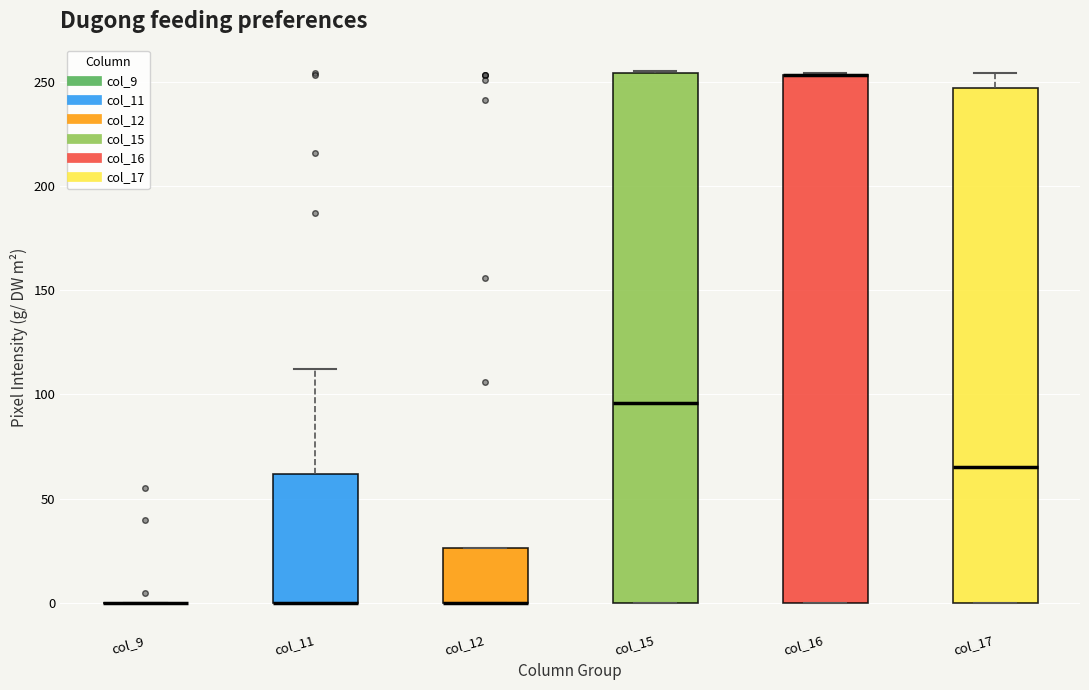

Reading left to right, transcribe this box plot: for each box, give where its median line is, the range the box spans, and where its two whiskers end, as read against the y-axis. The values are not printed on the chart, so give them approximately, as read against the axis.

col_9: box collapsed to a line at 0, whiskers 0 to 0
col_11: median 0 (drawn on the box's lower edge), box 0 to 60, whiskers 0 to 110
col_12: median 0 (drawn on the box's lower edge), box 0 to 25, whiskers 0 to 25
col_15: median 95, box 0 to 255, whiskers 0 to 255
col_16: median 255 (drawn on the box's upper edge), box 0 to 255, whiskers 0 to 255
col_17: median 65, box 0 to 245, whiskers 0 to 255